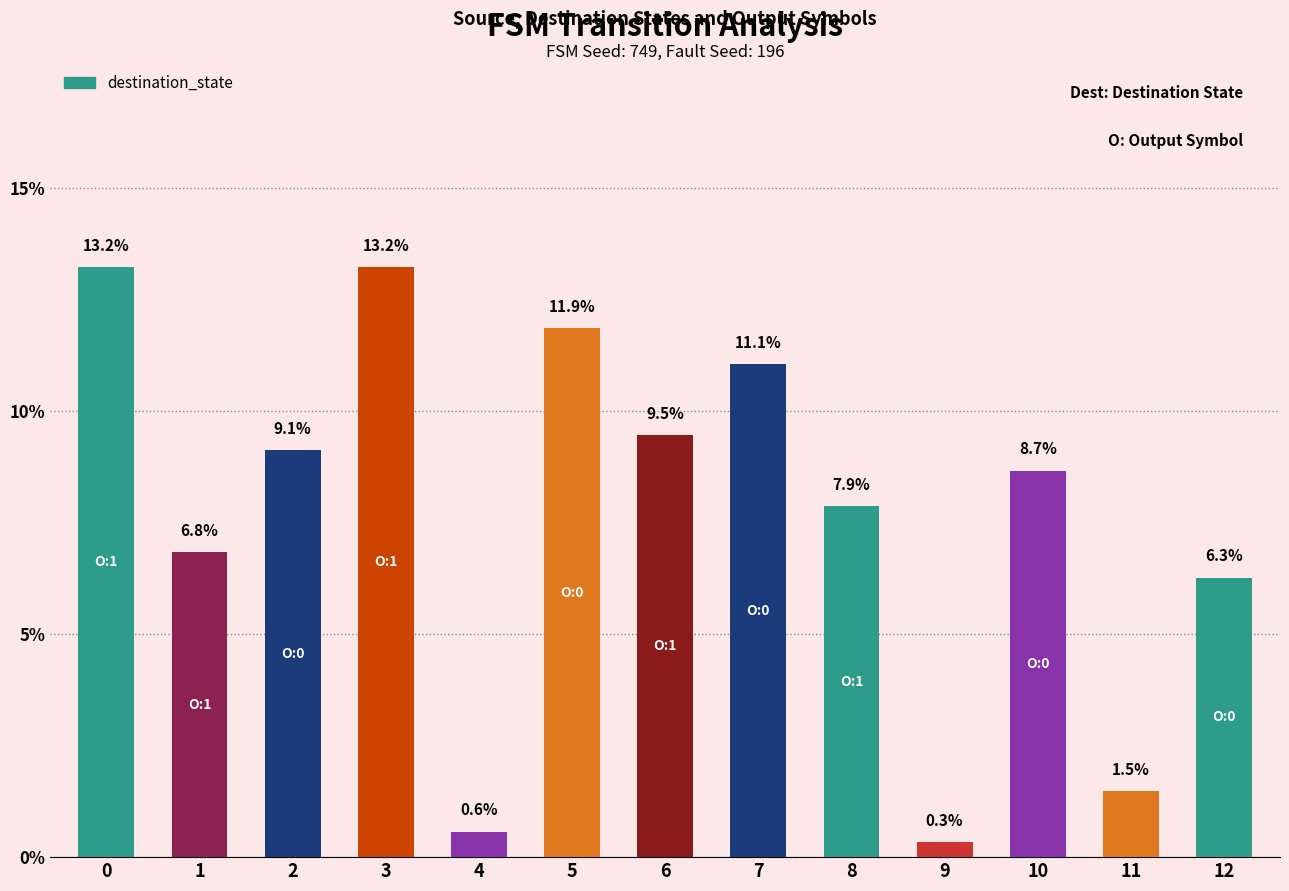

Reading left to right, extract all data points from this chart.

13.2	6.8	9.1	13.2	0.6	11.9	9.5	11.1	7.9	0.3	8.7	1.5	6.3